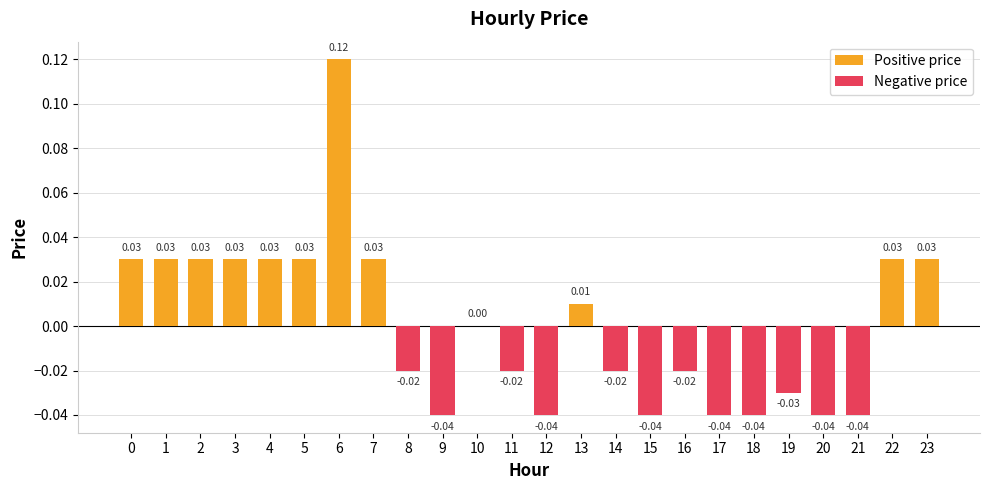

Rank the series at 10 from highest to lowest value.

Positive price, Negative price